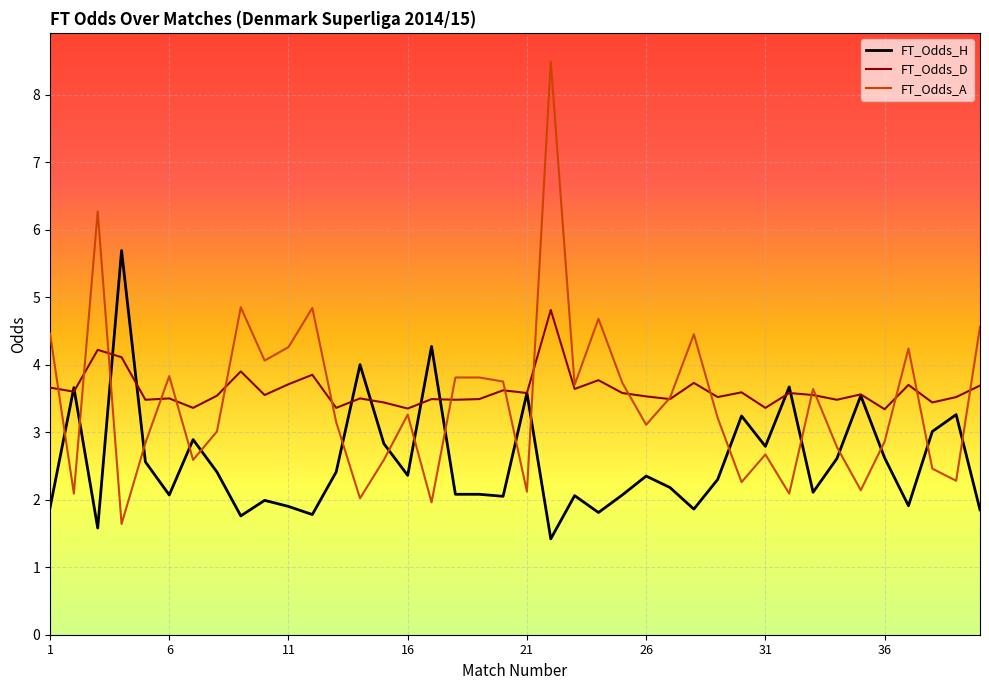

What is the maximum value for FT_Odds_A?

8.5